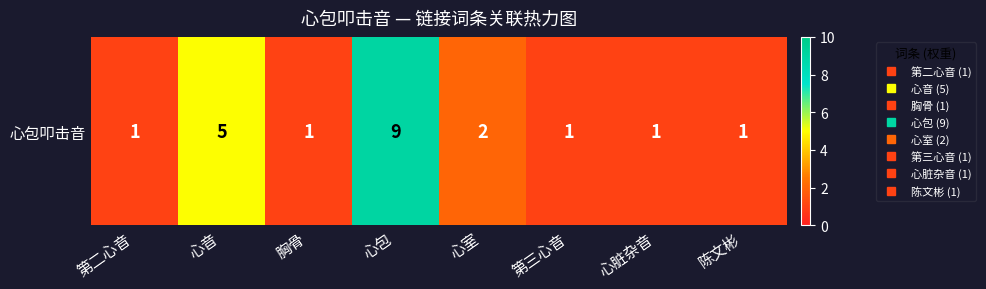

Between 心音 and 心包, which is larger?

心包